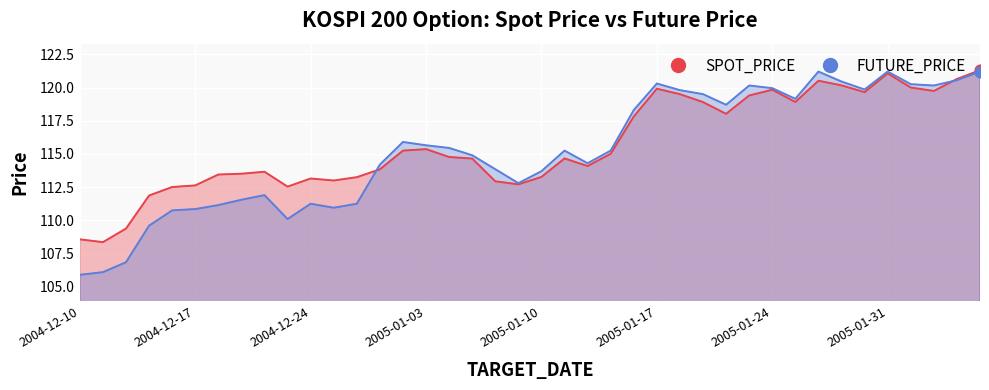

Is the value of SPOT_PRICE at 2005-01-17 greater than the value of FUTURE_PRICE at 36?

No